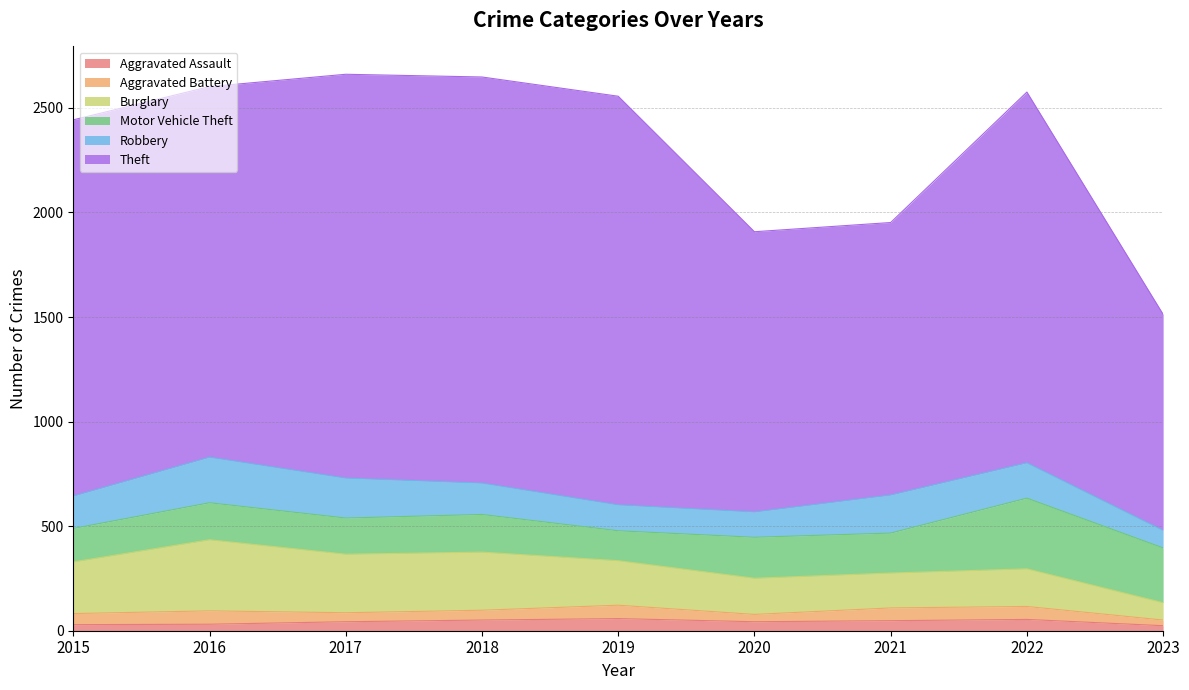

Between 2023 and 2016, which is larger?

2016